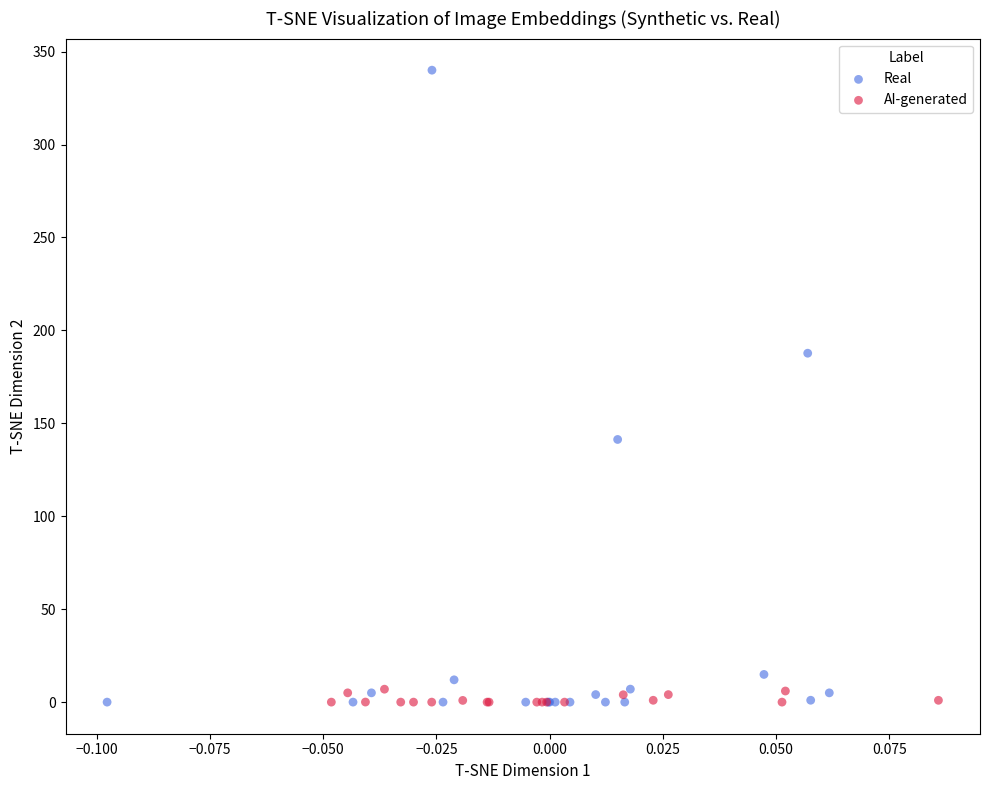

Which series has the widest spread of Y values?

Real